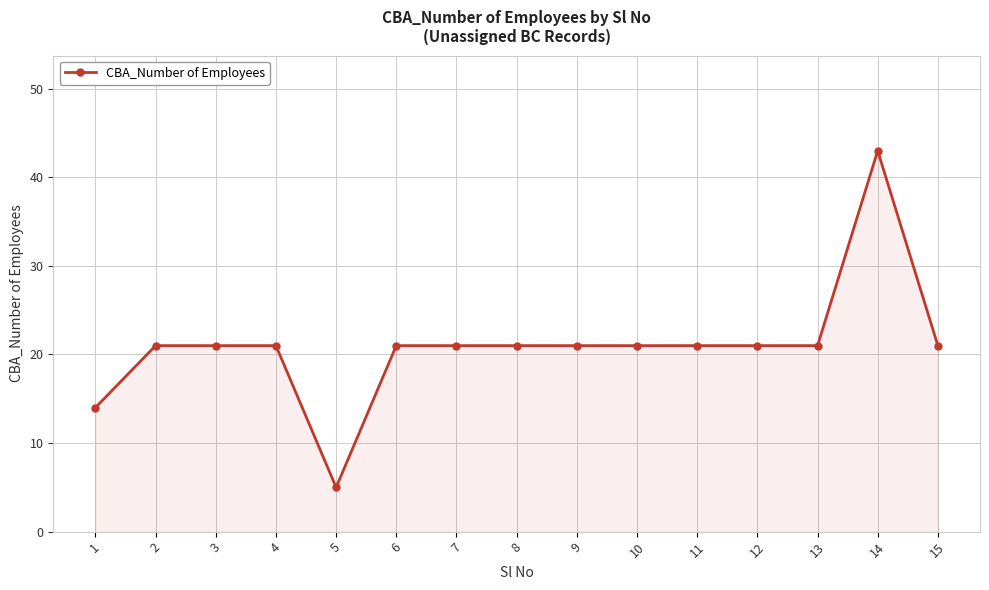

What is the value of the 15th point from the left?

21